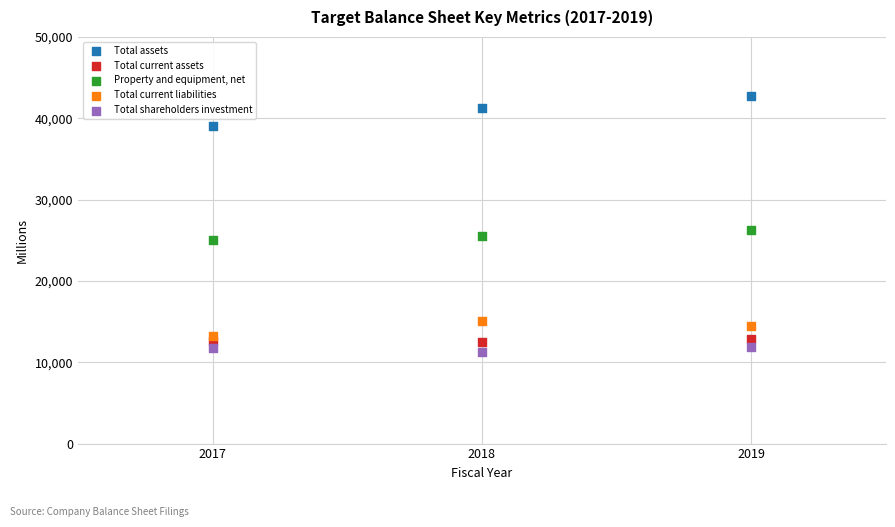

Across all data points, what is the range of Y values (max minus min)?

31482